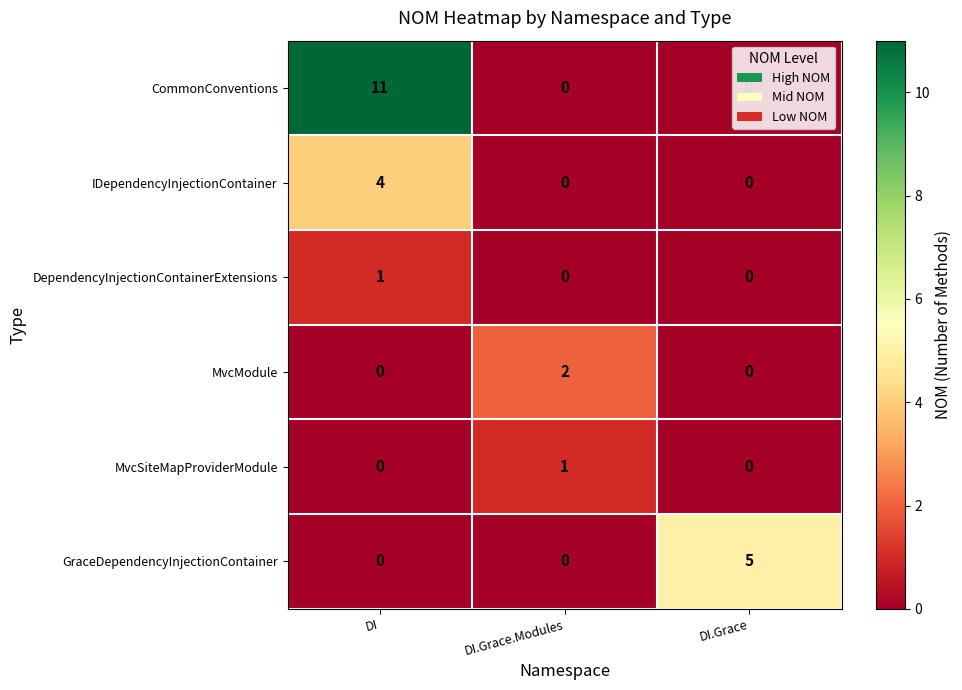

What is the maximum value shown in the chart?

11